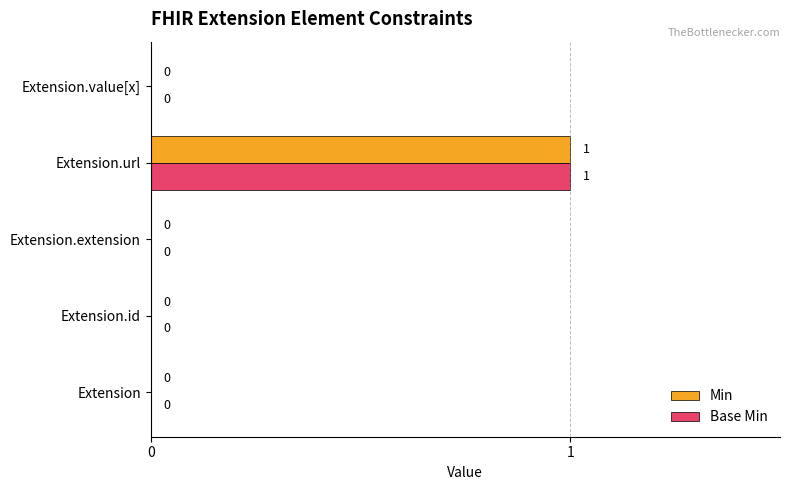

How many Min values are between 0 and 1?

5